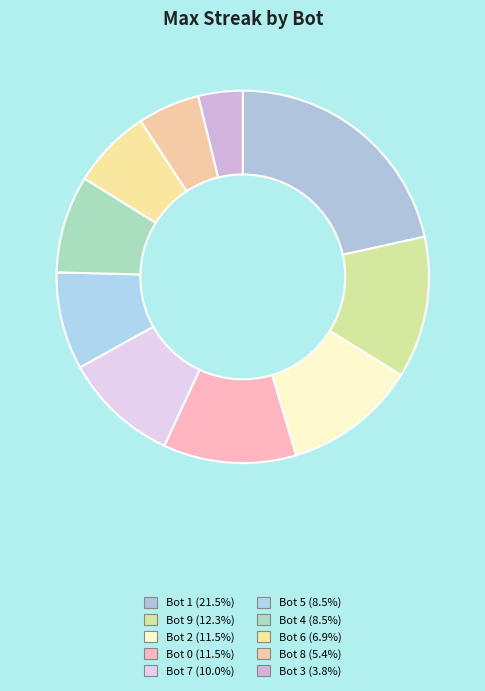

Which slice is the smallest?

Bot 3